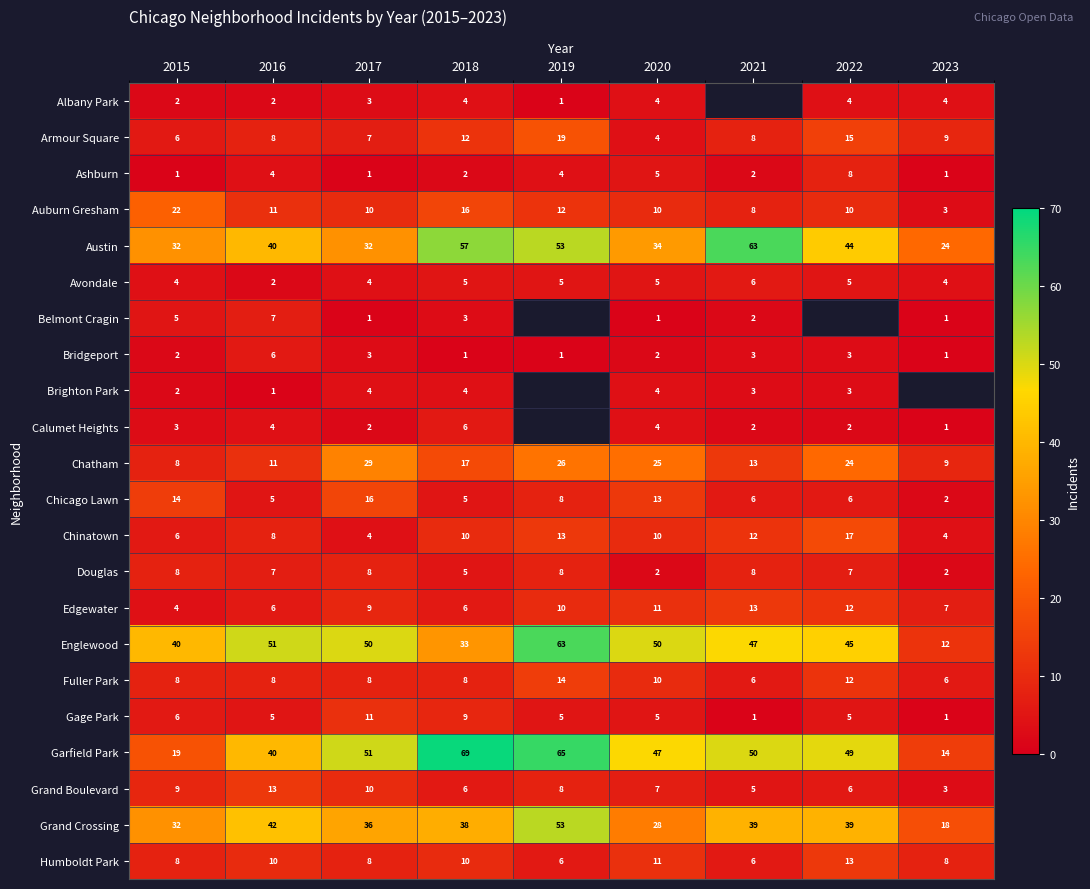

Which has a higher value, 2016 or 2021?

2021